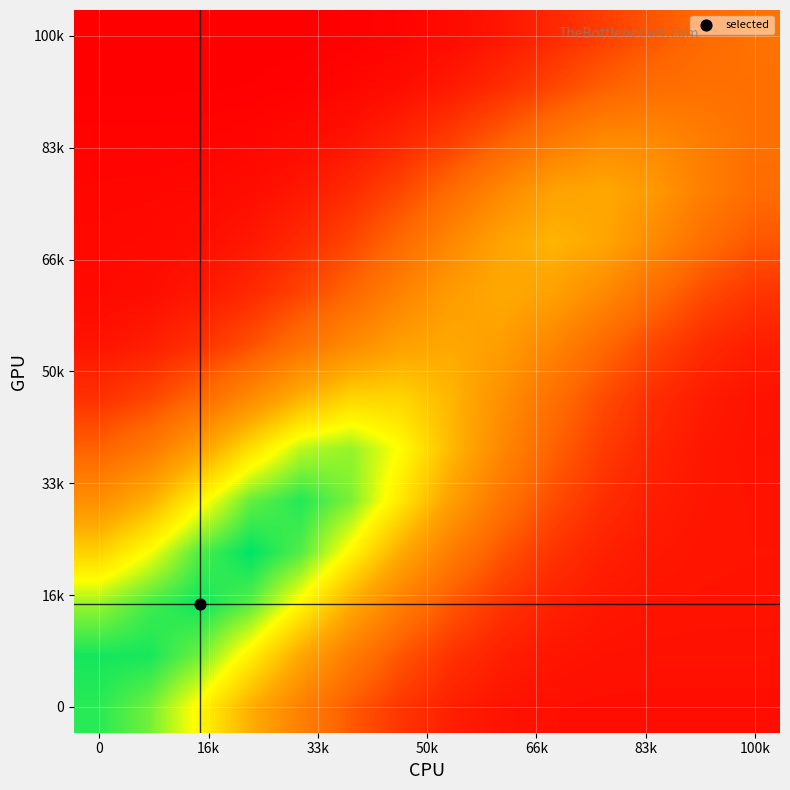

What is the smallest value displayed?

0.2